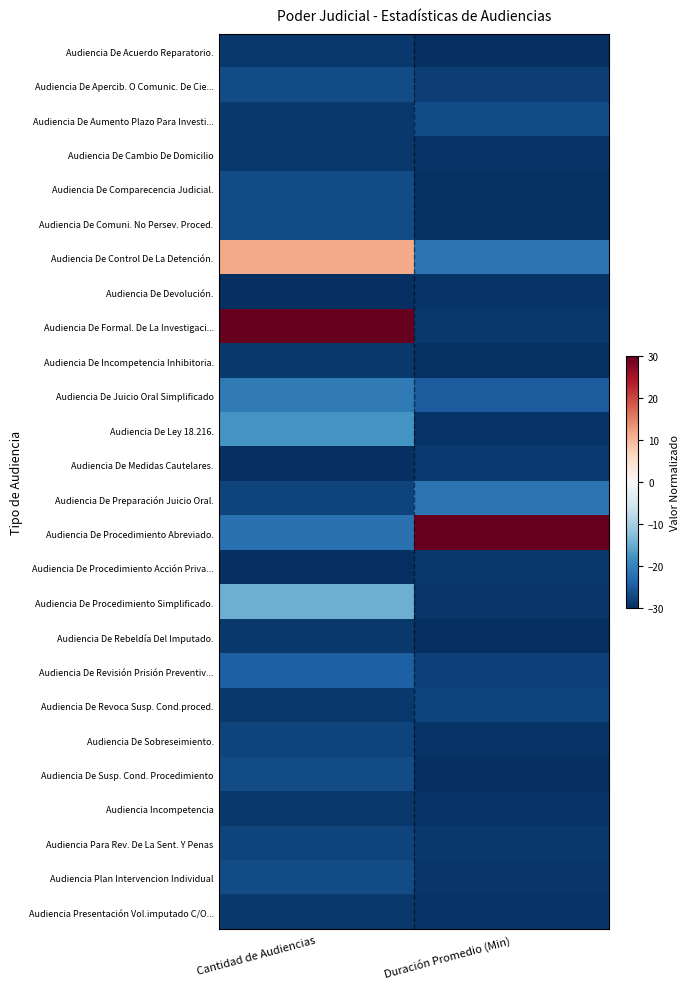

Reading right to left, what are all the values shown in this chart?

Audiencia De Acuerdo Reparatorio.: Duración Promedio (Min)=-30.0	Cantidad de Audiencias=-28.9
Audiencia De Apercib. O Comunic. De Cie...: Duración Promedio (Min)=-28.3	Cantidad de Audiencias=-26.7
Audiencia De Aumento Plazo Para Investi...: Duración Promedio (Min)=-26.9	Cantidad de Audiencias=-28.9
Audiencia De Cambio De Domicilio: Duración Promedio (Min)=-29.5	Cantidad de Audiencias=-28.9
Audiencia De Comparecencia Judicial.: Duración Promedio (Min)=-29.7	Cantidad de Audiencias=-26.7
Audiencia De Comuni. No Persev. Proced.: Duración Promedio (Min)=-29.7	Cantidad de Audiencias=-26.7
Audiencia De Control De La Detención.: Duración Promedio (Min)=-22.1	Cantidad de Audiencias=11.5
Audiencia De Devolución.: Duración Promedio (Min)=-29.4	Cantidad de Audiencias=-30.0
Audiencia De Formal. De La Investigaci...: Duración Promedio (Min)=-28.9	Cantidad de Audiencias=30.0
Audiencia De Incompetencia Inhibitoria.: Duración Promedio (Min)=-29.7	Cantidad de Audiencias=-28.9
Audiencia De Juicio Oral Simplificado: Duración Promedio (Min)=-25.0	Cantidad de Audiencias=-21.3
Audiencia De Ley 18.216.: Duración Promedio (Min)=-29.4	Cantidad de Audiencias=-18.0
Audiencia De Medidas Cautelares.: Duración Promedio (Min)=-28.7	Cantidad de Audiencias=-30.0
Audiencia De Preparación Juicio Oral.: Duración Promedio (Min)=-21.8	Cantidad de Audiencias=-27.8
Audiencia De Procedimiento Abreviado.: Duración Promedio (Min)=30.0	Cantidad de Audiencias=-22.4
Audiencia De Procedimiento Acción Priva...: Duración Promedio (Min)=-29.1	Cantidad de Audiencias=-30.0
Audiencia De Procedimiento Simplificado.: Duración Promedio (Min)=-29.2	Cantidad de Audiencias=-14.7
Audiencia De Rebeldía Del Imputado.: Duración Promedio (Min)=-29.8	Cantidad de Audiencias=-28.9
Audiencia De Revisión Prisión Preventiv...: Duración Promedio (Min)=-28.0	Cantidad de Audiencias=-24.5
Audiencia De Revoca Susp. Cond.proced.: Duración Promedio (Min)=-27.8	Cantidad de Audiencias=-28.9
Audiencia De Sobreseimiento.: Duración Promedio (Min)=-29.5	Cantidad de Audiencias=-27.8
Audiencia De Susp. Cond. Procedimiento: Duración Promedio (Min)=-29.8	Cantidad de Audiencias=-26.7
Audiencia Incompetencia: Duración Promedio (Min)=-29.4	Cantidad de Audiencias=-28.9
Audiencia Para Rev. De La Sent. Y Penas: Duración Promedio (Min)=-28.9	Cantidad de Audiencias=-27.8
Audiencia Plan Intervencion Individual: Duración Promedio (Min)=-29.2	Cantidad de Audiencias=-26.7
Audiencia Presentación Vol.imputado C/O...: Duración Promedio (Min)=-29.5	Cantidad de Audiencias=-28.9